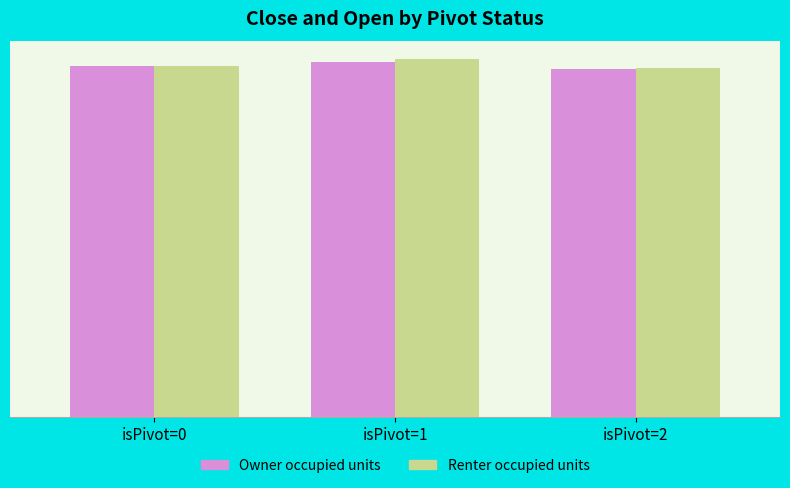

Reading left to right, what are all the values shown in this chart?

Owner occupied units: 614.9	621.6	610.0
Renter occupied units: 615.0	626.2	610.6